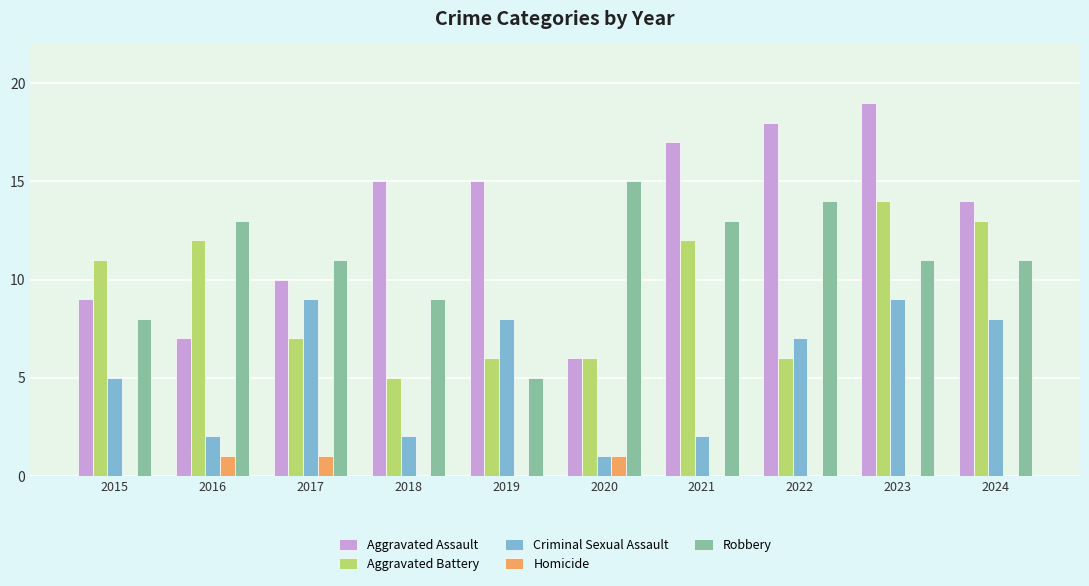

Which category has the highest value in the Aggravated Battery series?

2023